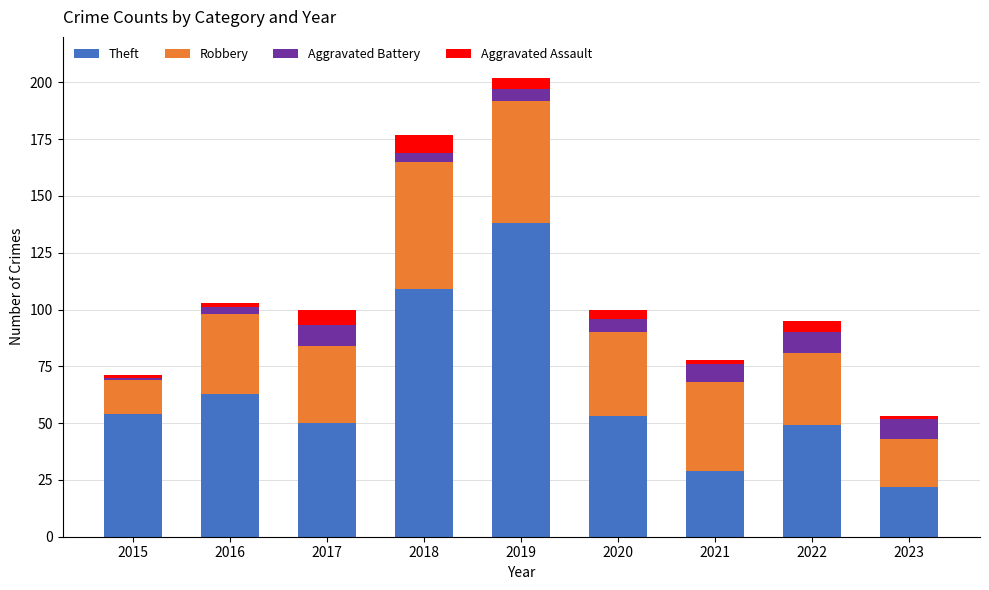

How many data points does each series have?

9